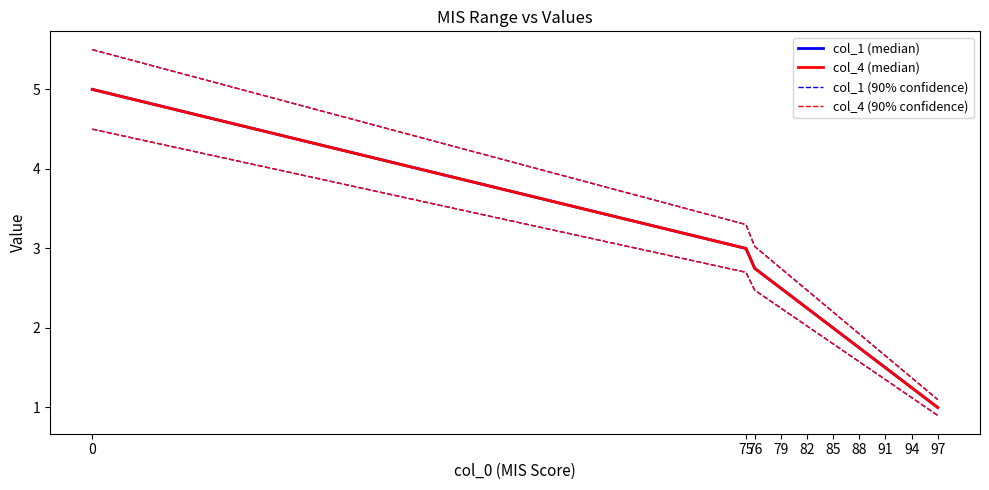

What is the difference between the second highest and second lowest values in the col_1 (median) series?

1.8